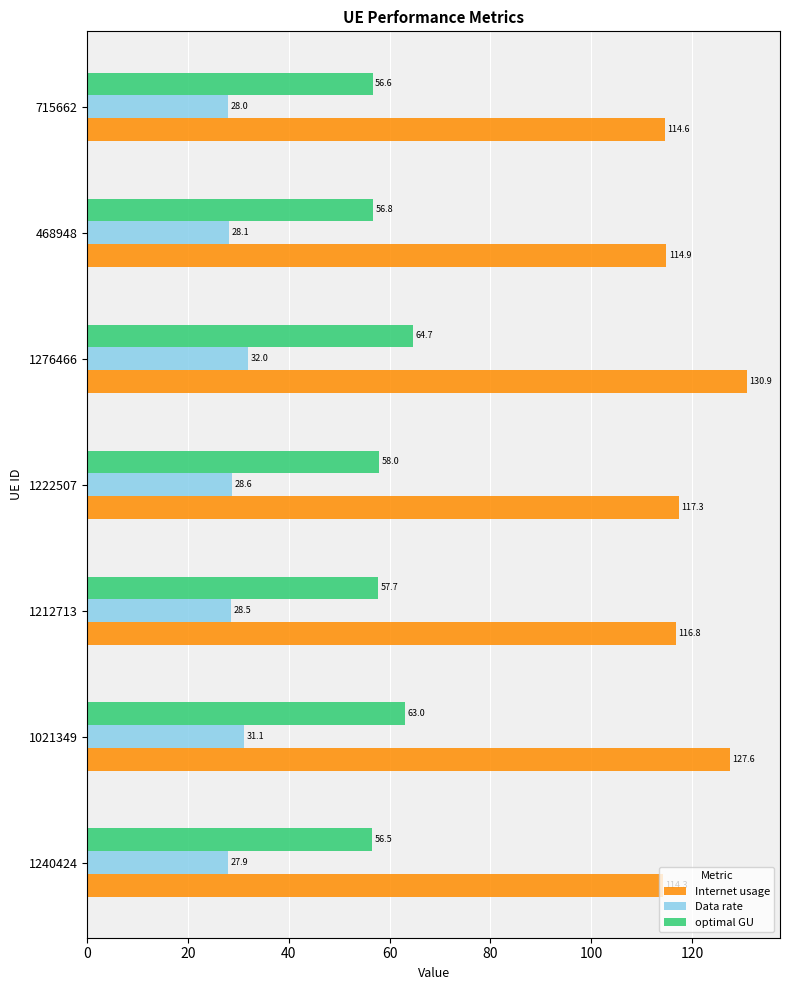

Which series has the largest total across all categories?

Internet usage